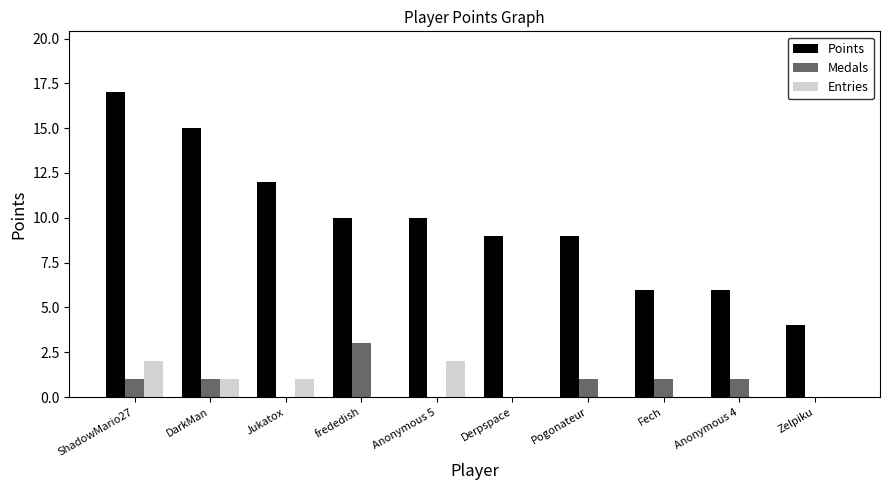

How many categories are shown in the chart?

10